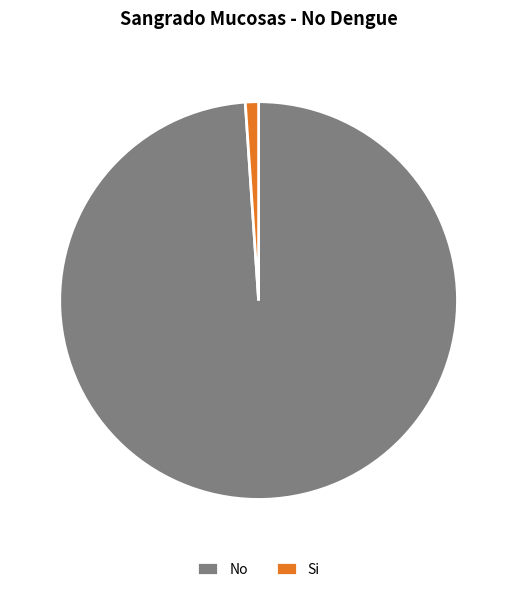

Which category has the biggest portion of the pie?

No